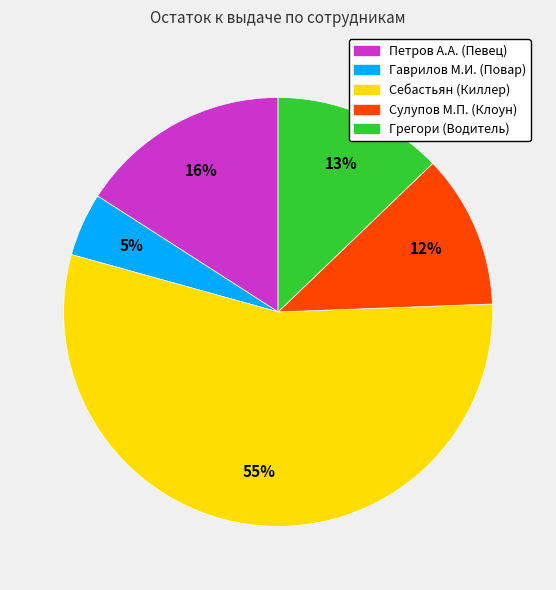

Do Себастьян (Киллер) and Гаврилов М.И. (Повар) together represent more than half of the pie?

Yes